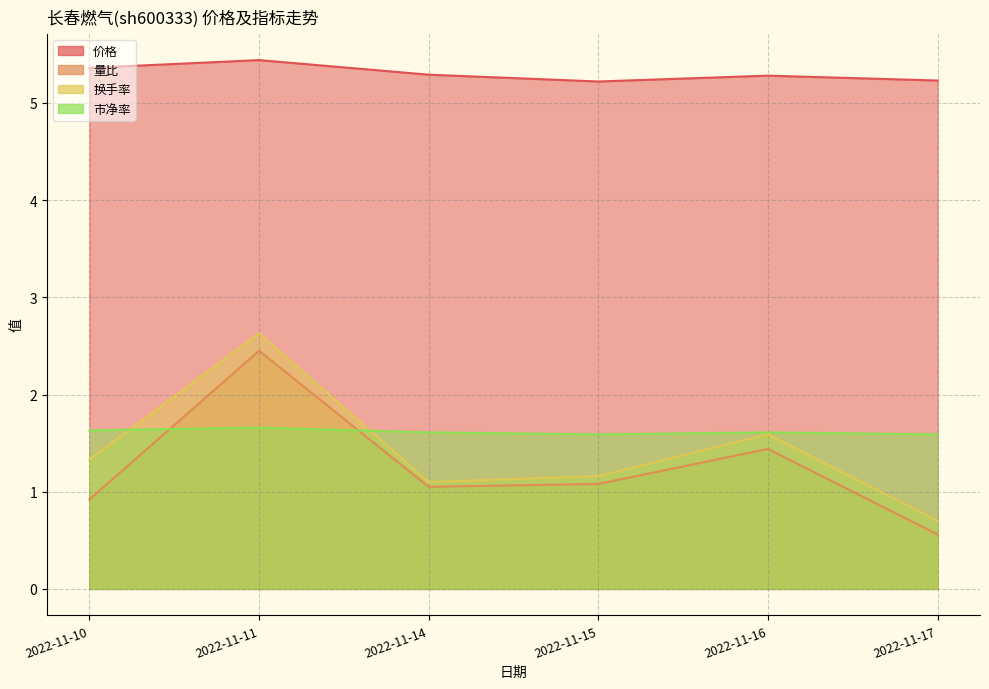

What is the difference between the highest and lowest values at 2022-11-15?

4.1